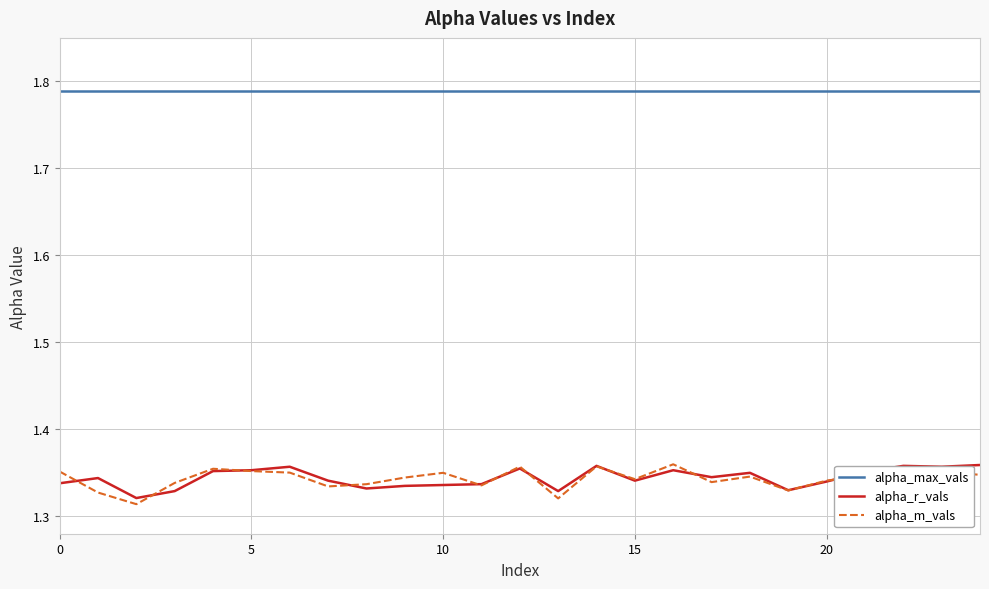

Which series has the largest total across all categories?

alpha_max_vals